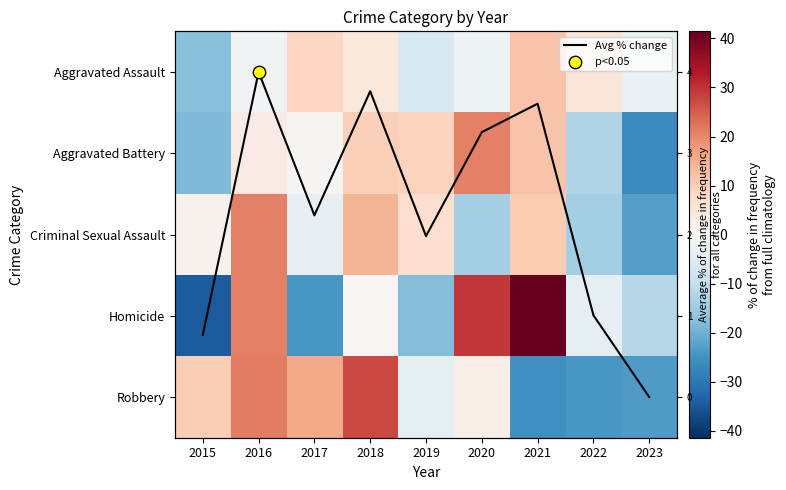

At which category does the chart reach its minimum across all series?

2015